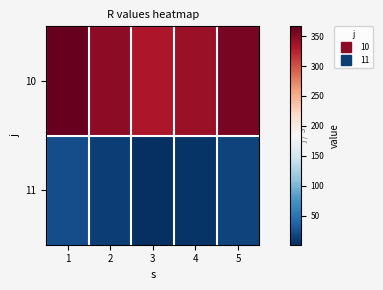

Rank the series by their maximum value, from highest to lowest.

10, 11